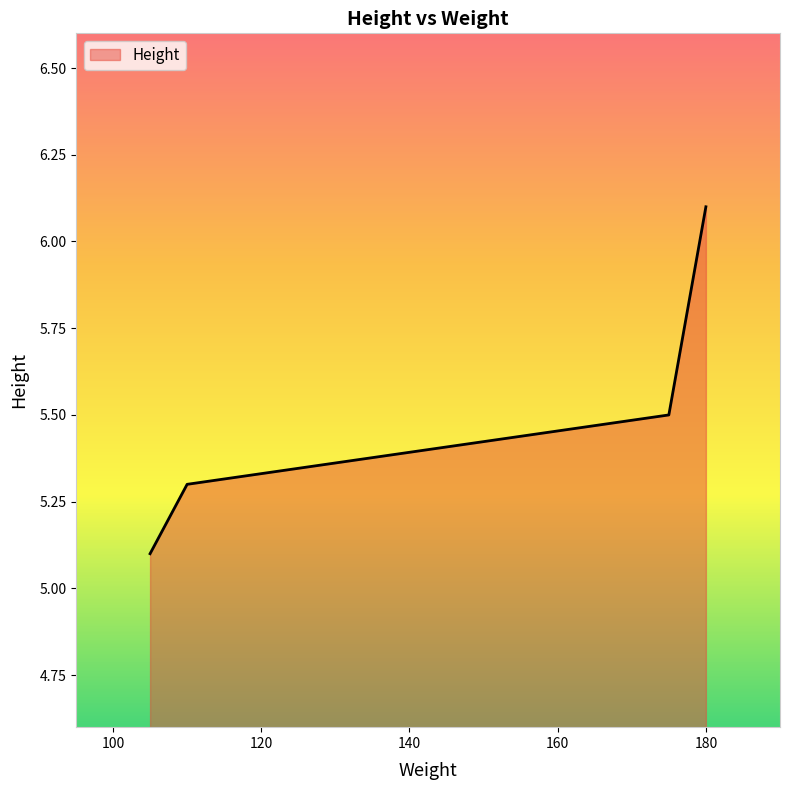

True or false: the data has more than 0 interior local peaks.

False